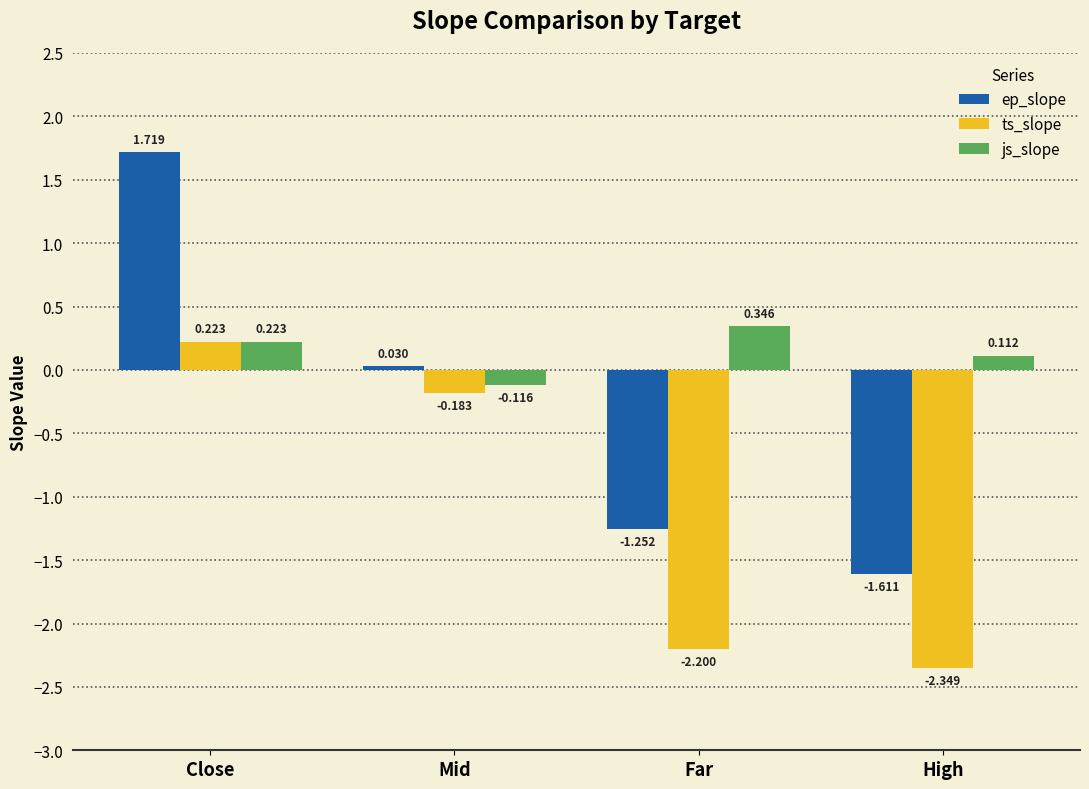

Which series has the widest spread of values?

ep_slope